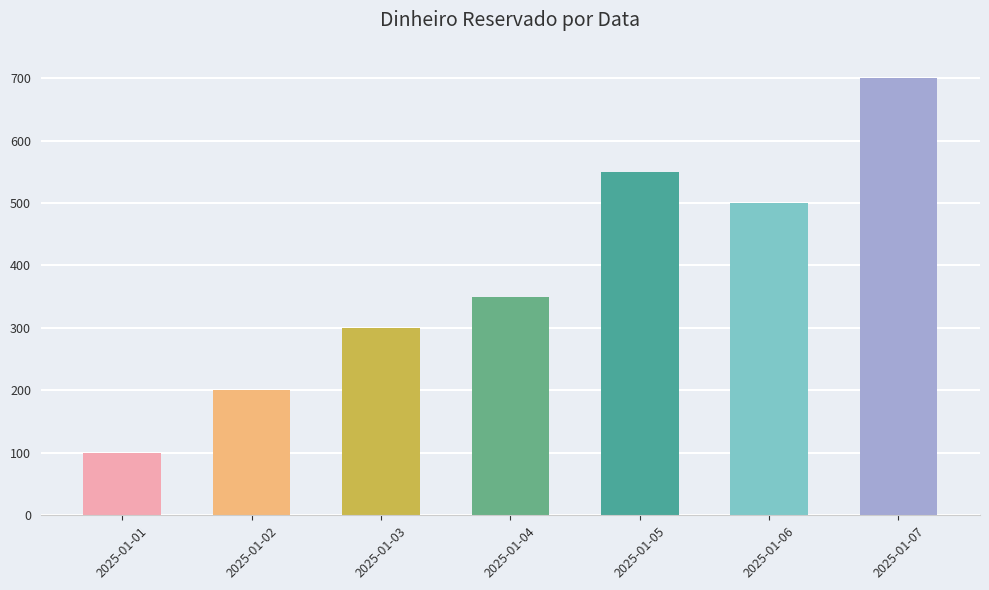

Rank the categories by value from lowest to highest.

2025-01-01, 2025-01-02, 2025-01-03, 2025-01-04, 2025-01-06, 2025-01-05, 2025-01-07